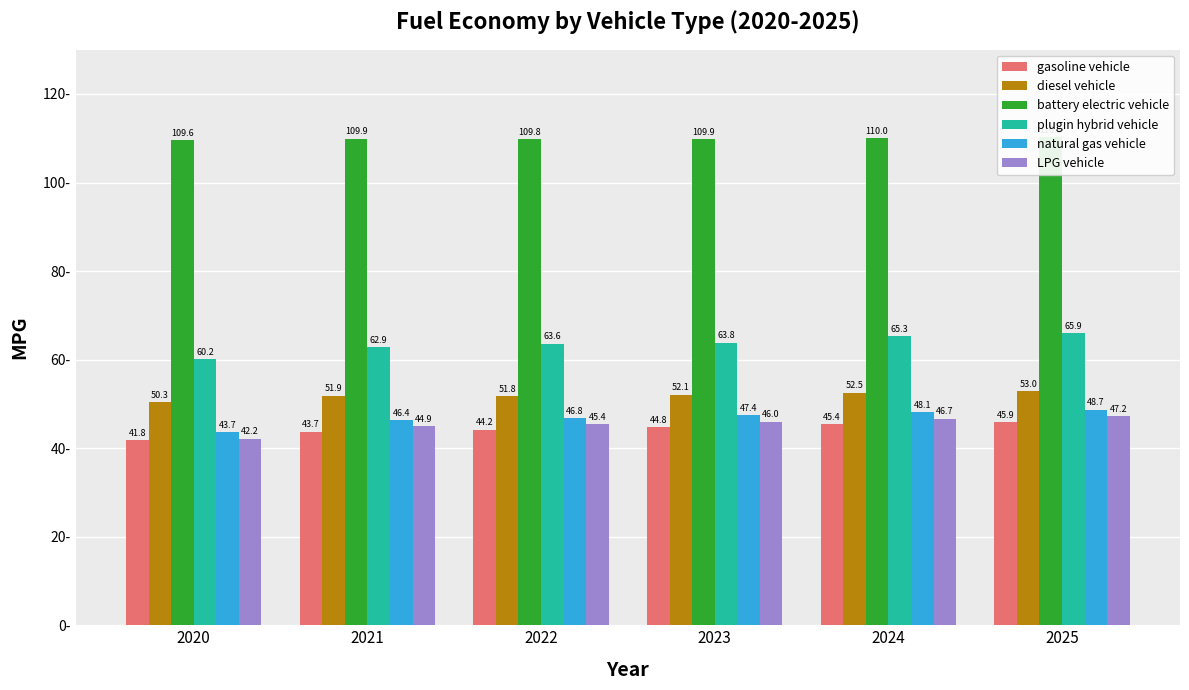

Is the value of natural gas vehicle at 2021 greater than the value of plugin hybrid vehicle at 2020?

No